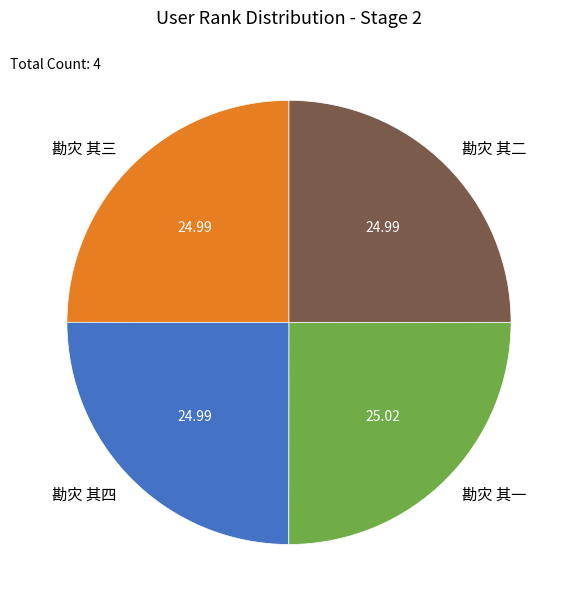

Approximately how many times larger is the value at 勘灾 其一 compared to 勘灾 其二?

1.0